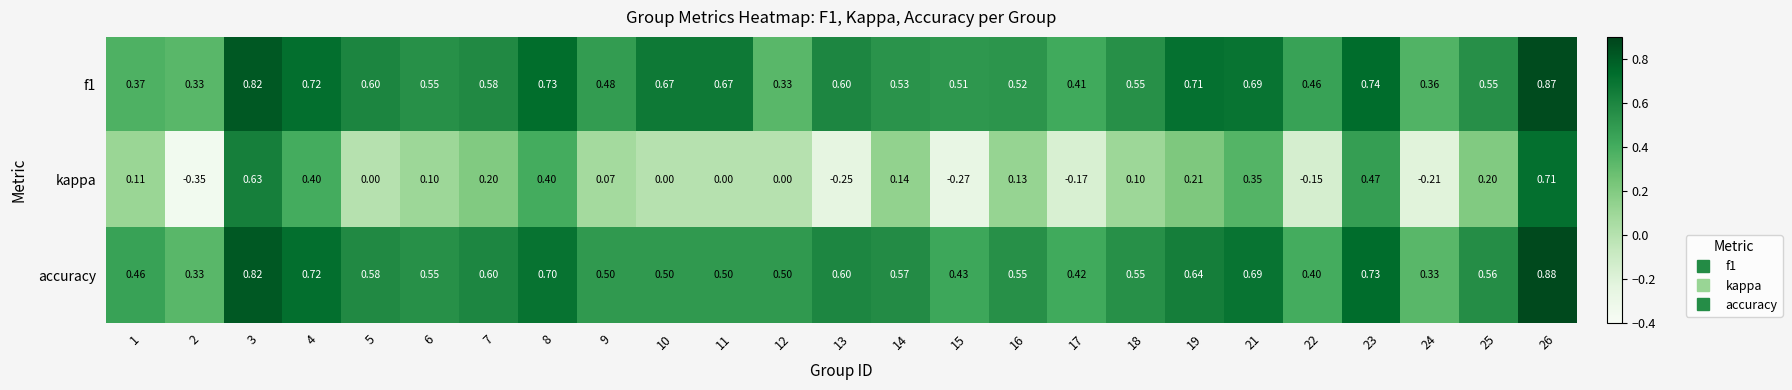

Is the value of kappa at 22 greater than the value of f1 at 25?

No